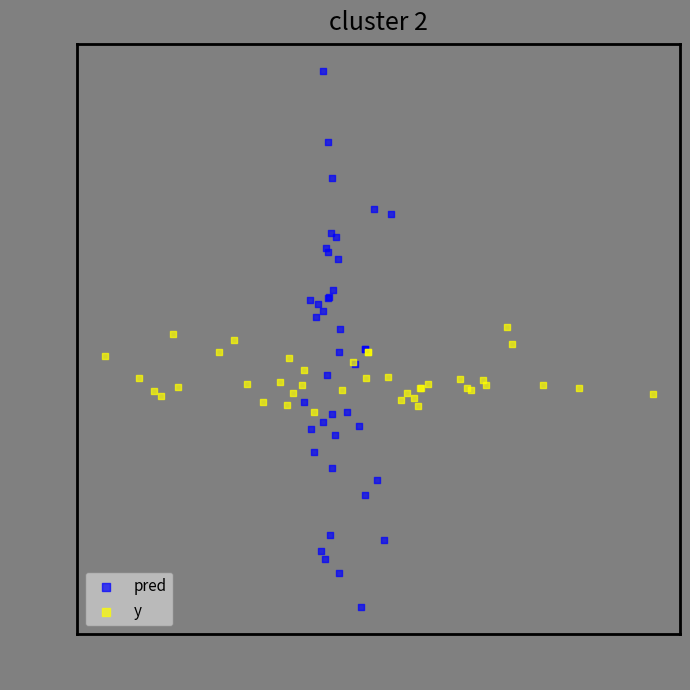

Which series has the largest Y range (max minus min)?

pred